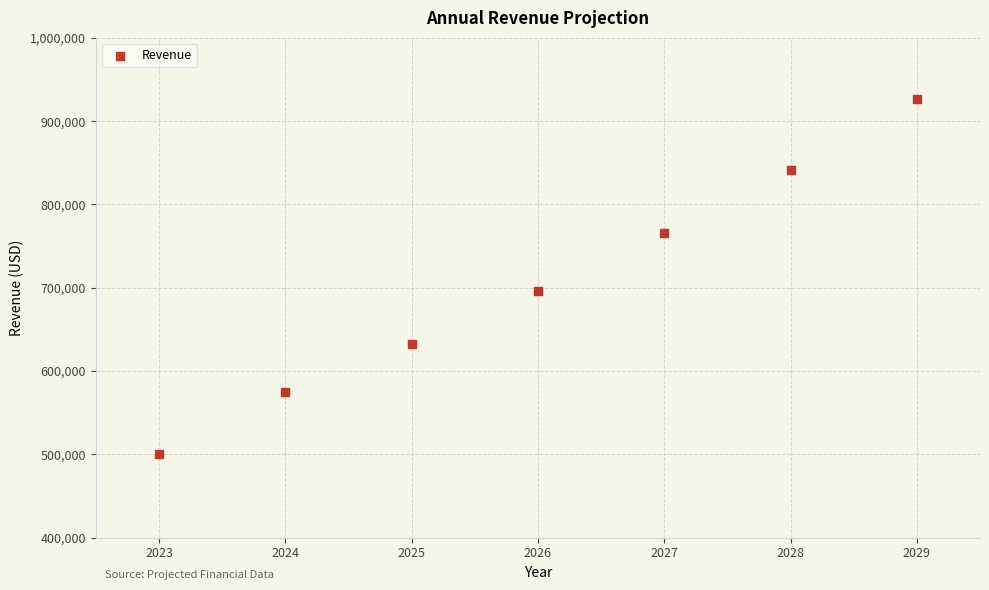

What Y value in the scatter plot is closest to 713021?

695750.0